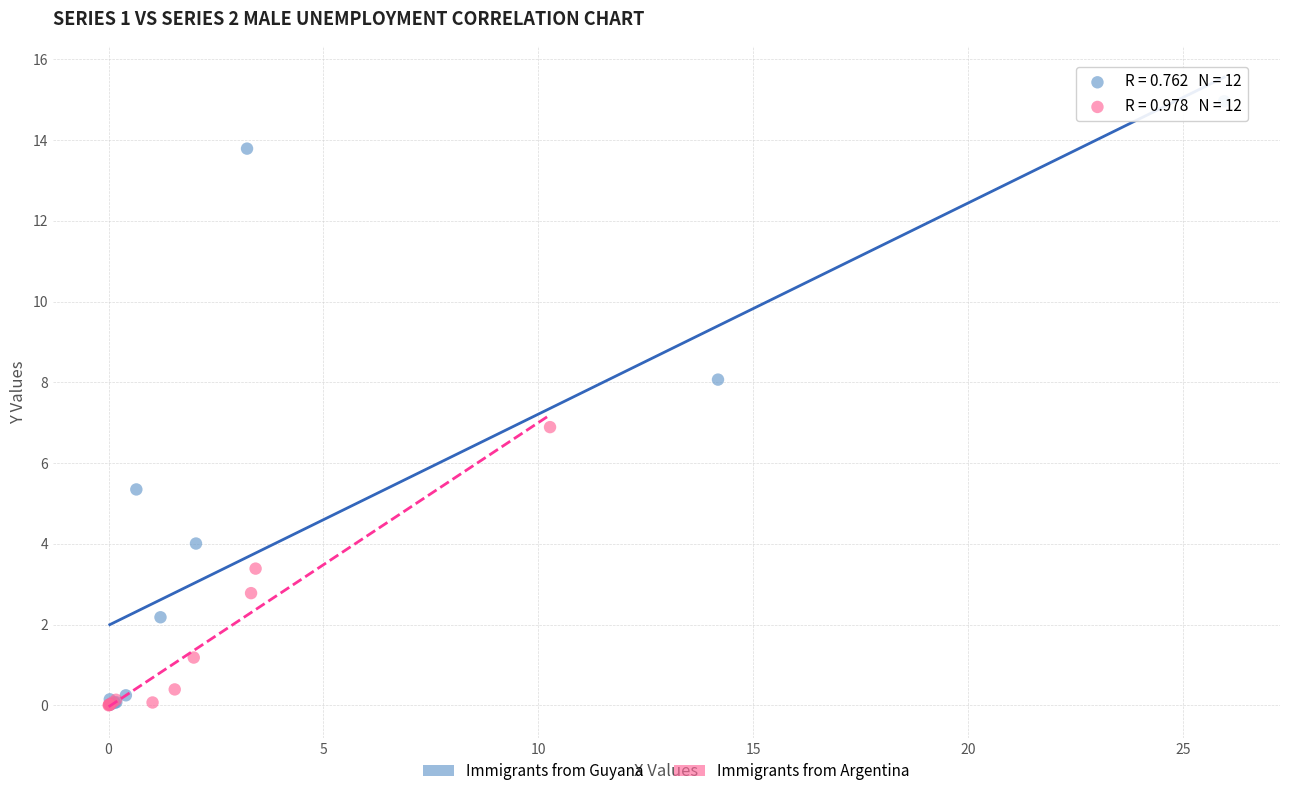

What are all the series names shown in the legend?

Immigrants from Guyana, Immigrants from Argentina